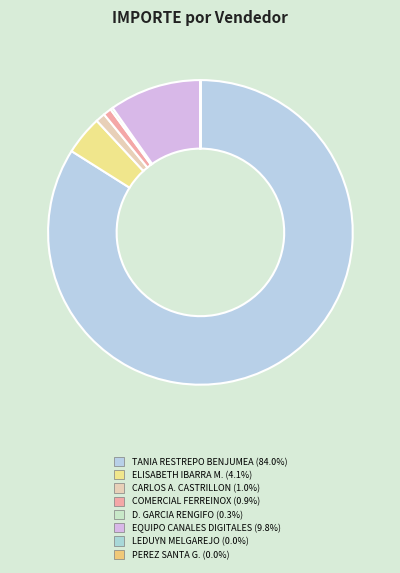

Is there any slice that represents more than half of the pie?

Yes